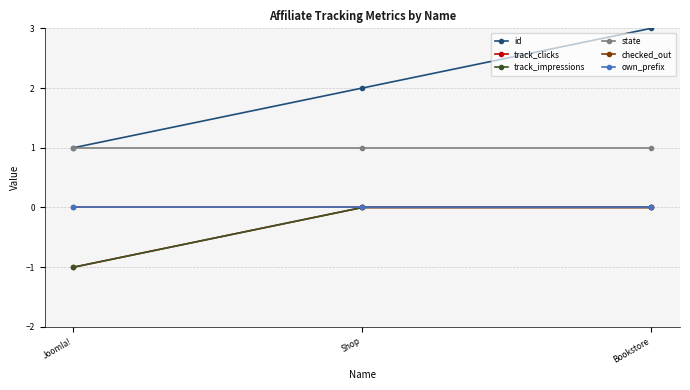

Is this an area chart (filled region under the line)?

No